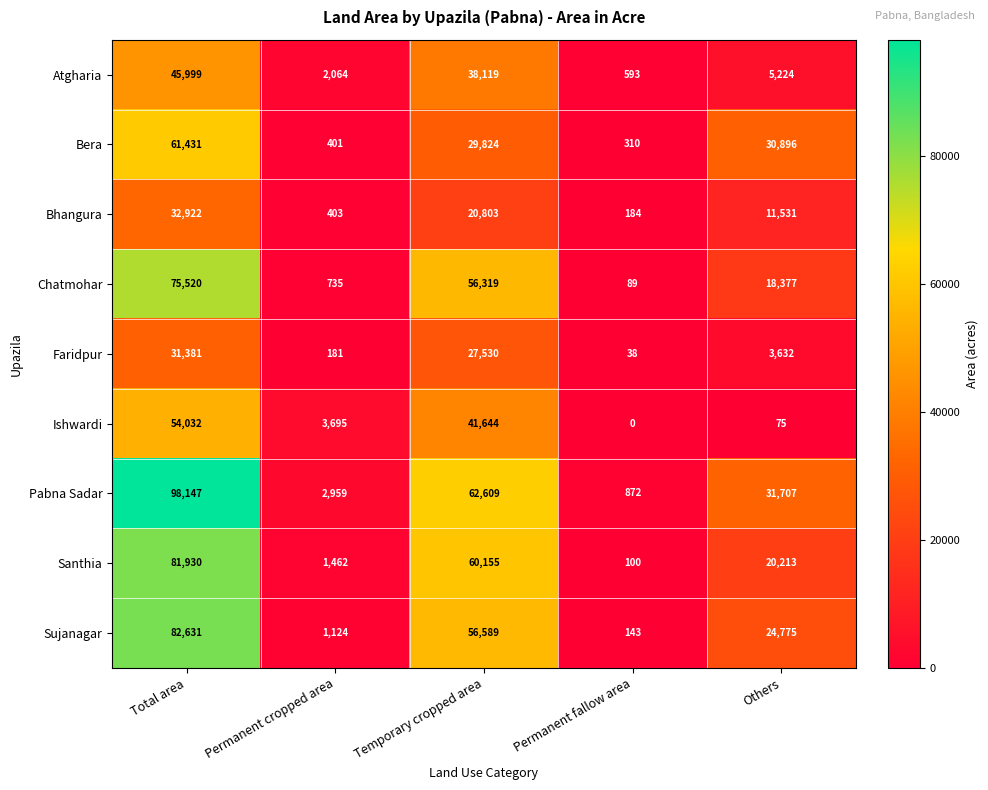

The Faridpur series shows 8 at Permanent fallow area. True or false?

False